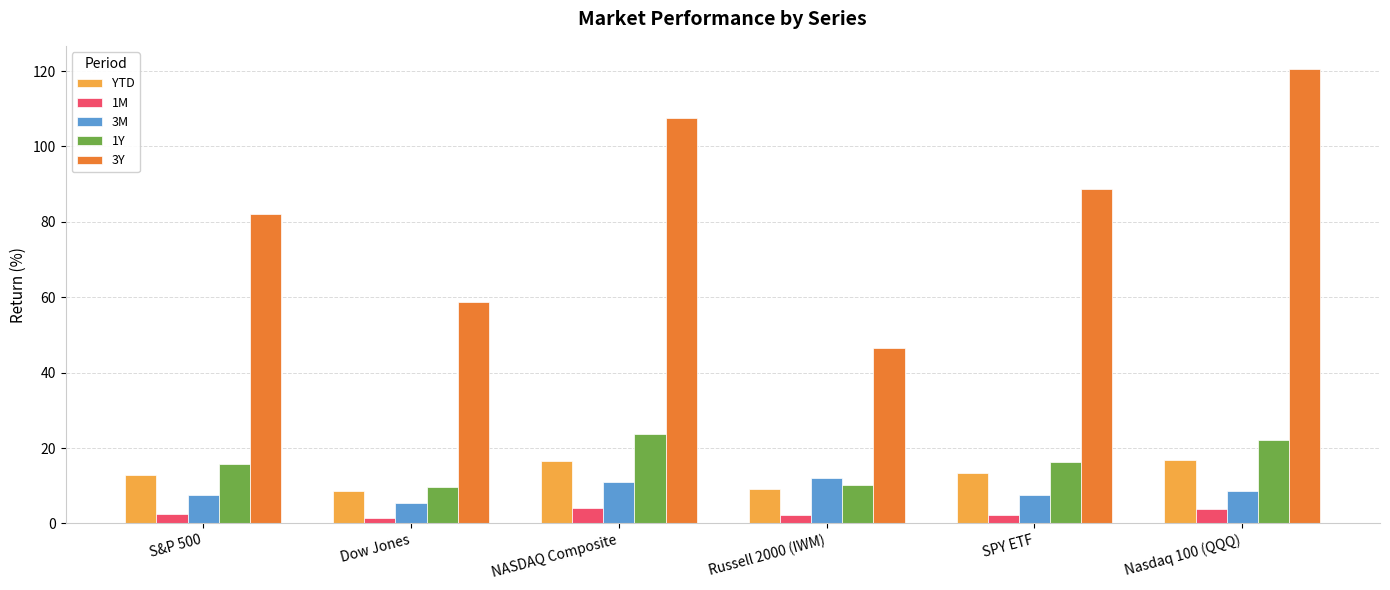

What is the greatest value displayed?

120.7